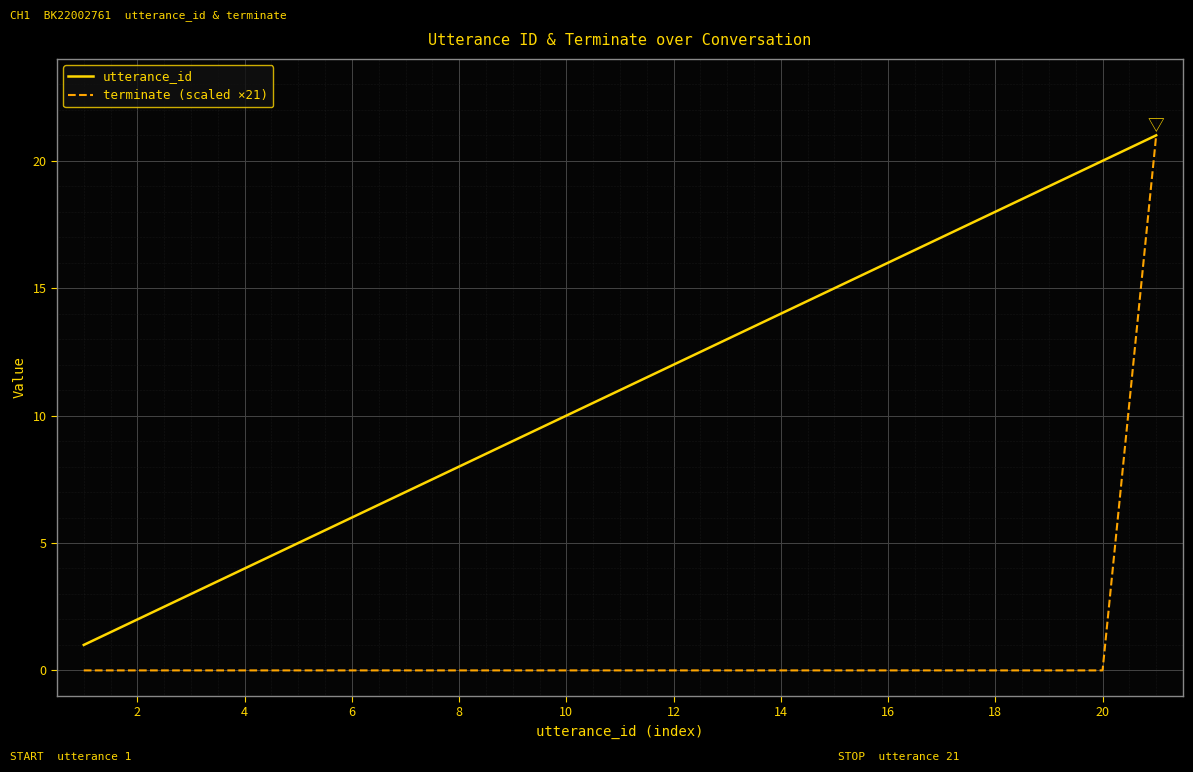

Rank the series by their average value, from highest to lowest.

utterance_id, terminate (scaled ×21)